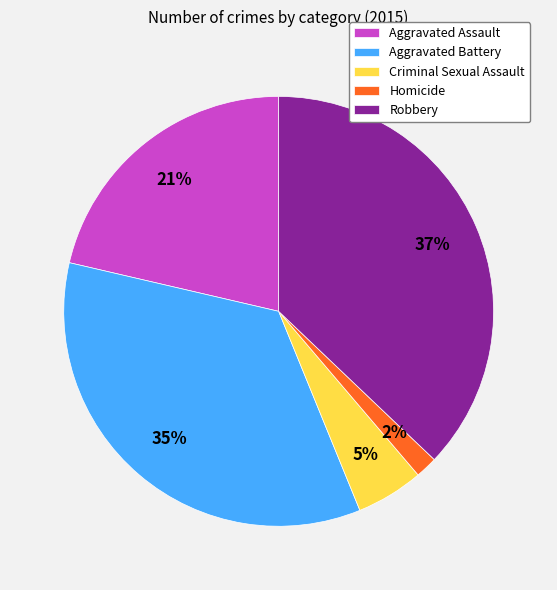

Count the number of slices in the pie.

5